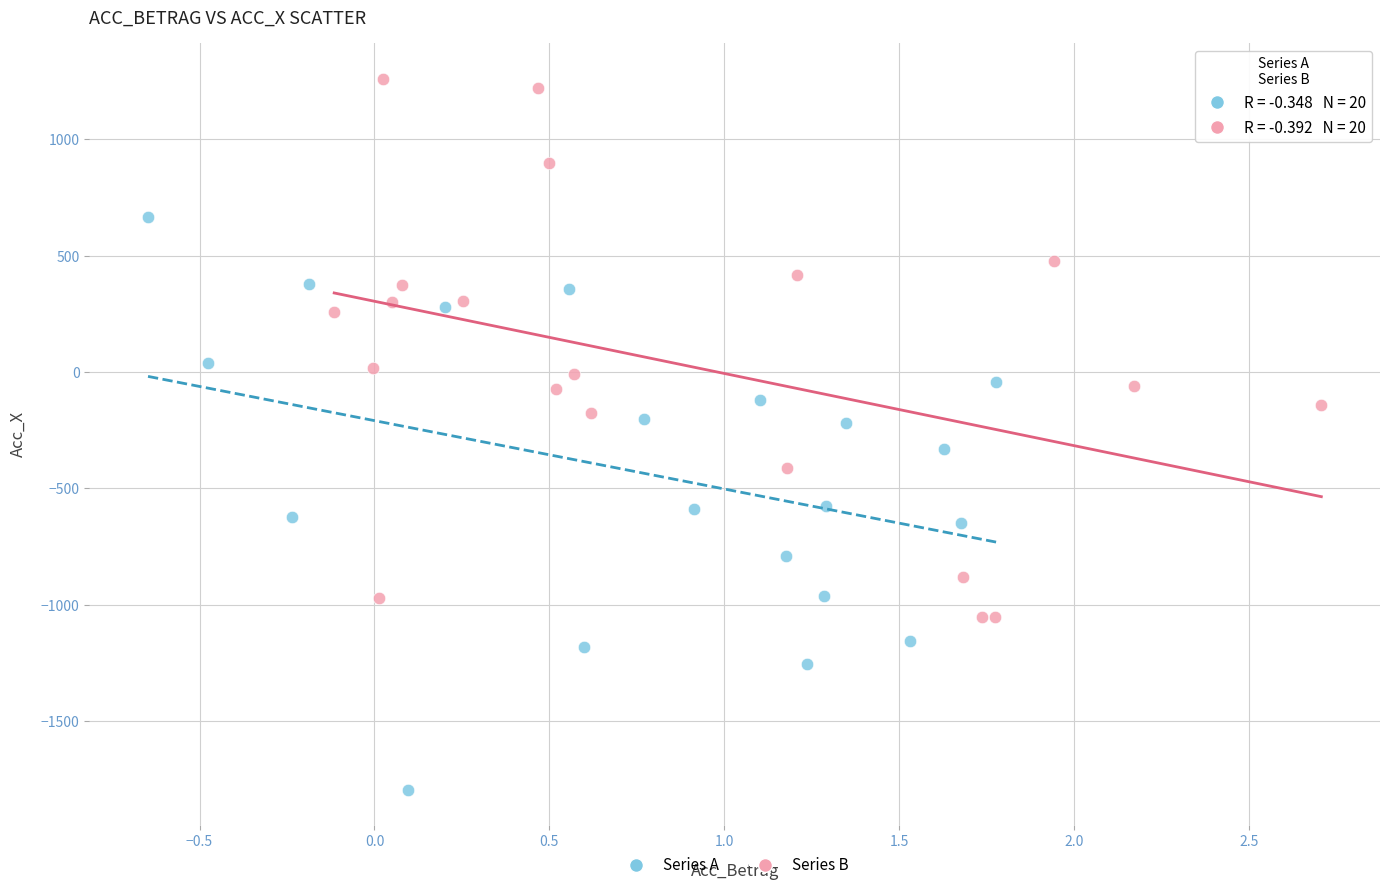

Which series reaches the maximum Y coordinate?

Series B